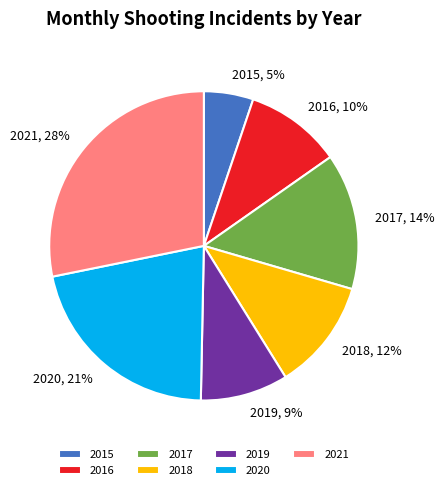

To the nearest percent, what is the average slice percentage?

14%